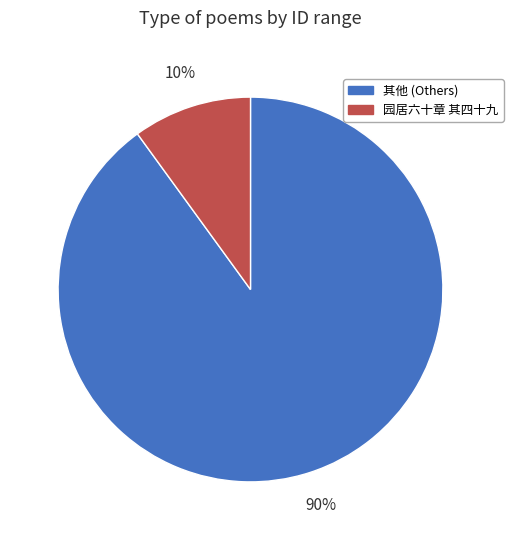

Is there any slice that represents more than half of the pie?

Yes